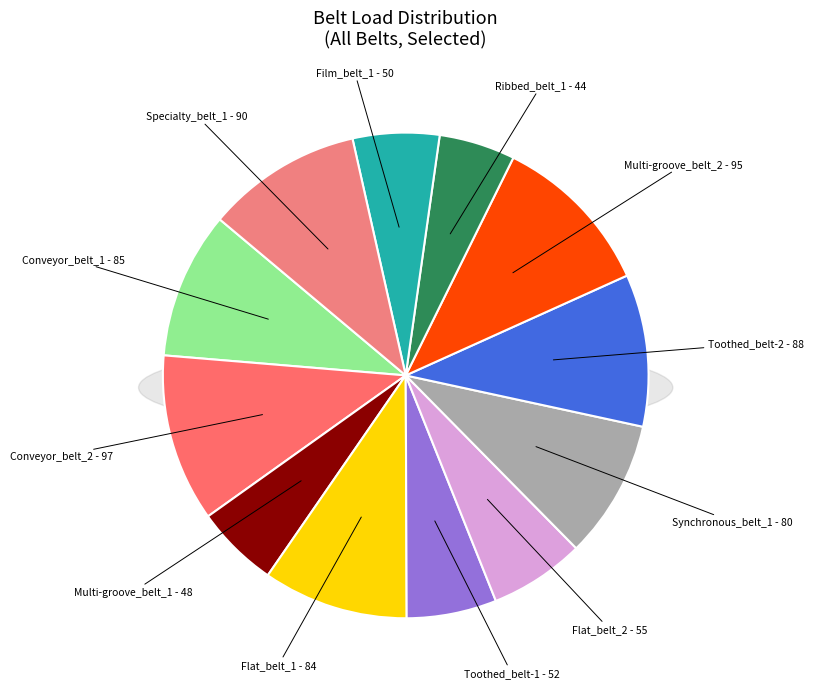

Does Conveyor_belt_2 represent more than half of the total?

No